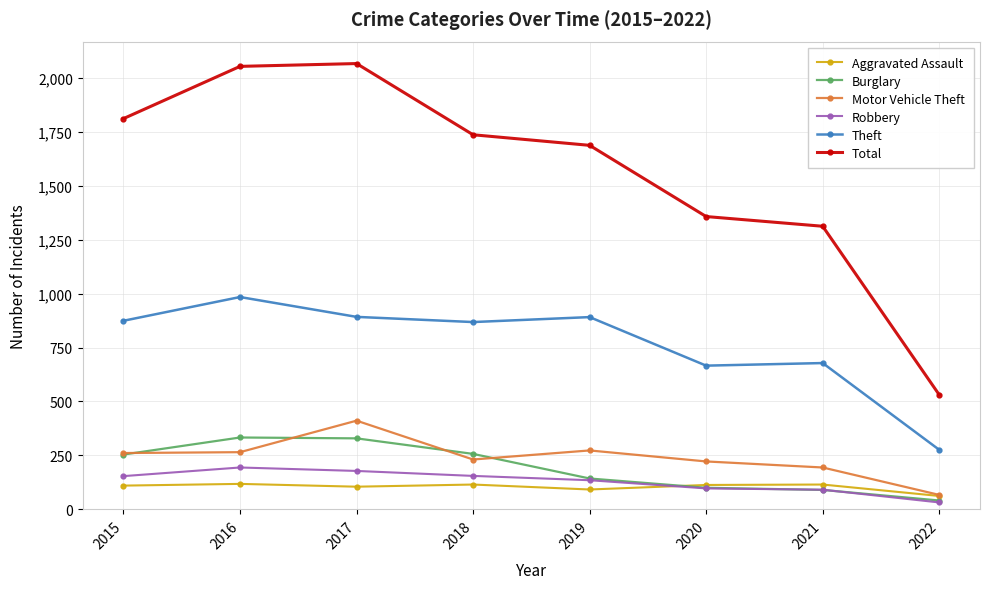

True or false: Aggravated Assault and Total intersect in this chart.

False